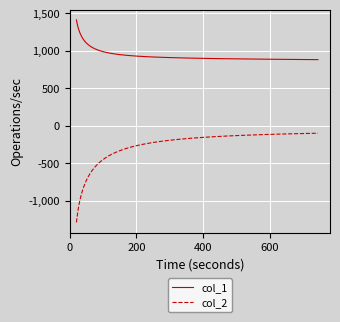

Which series has the largest range (max minus min)?

col_2